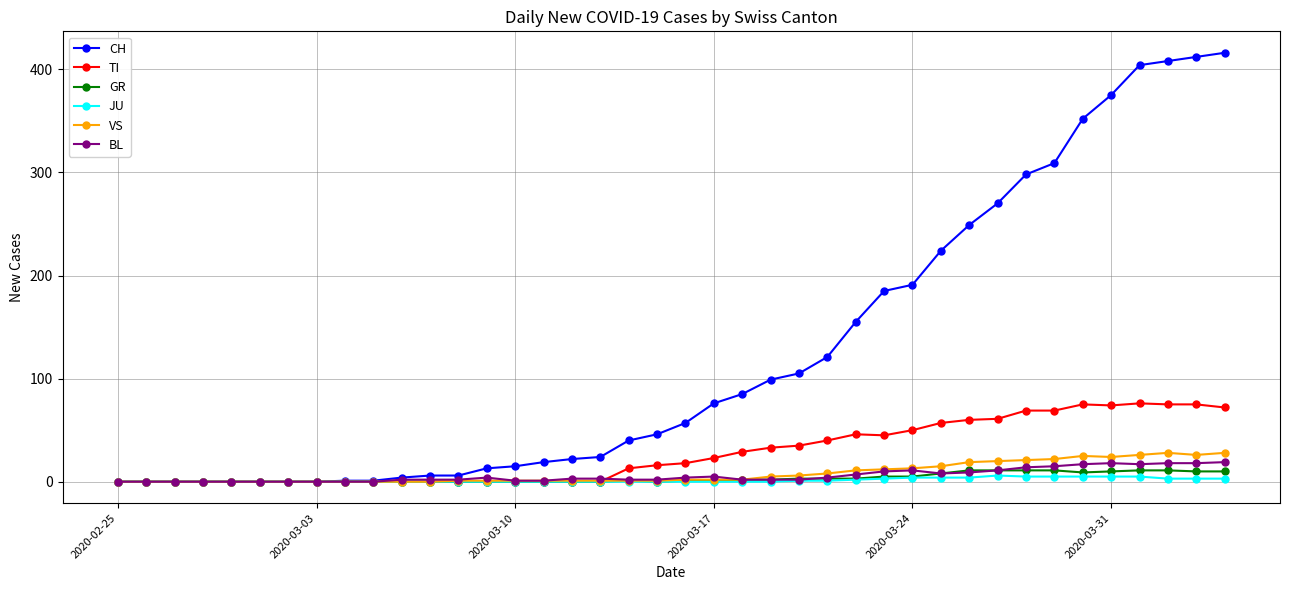

Which series has the widest spread of values?

CH